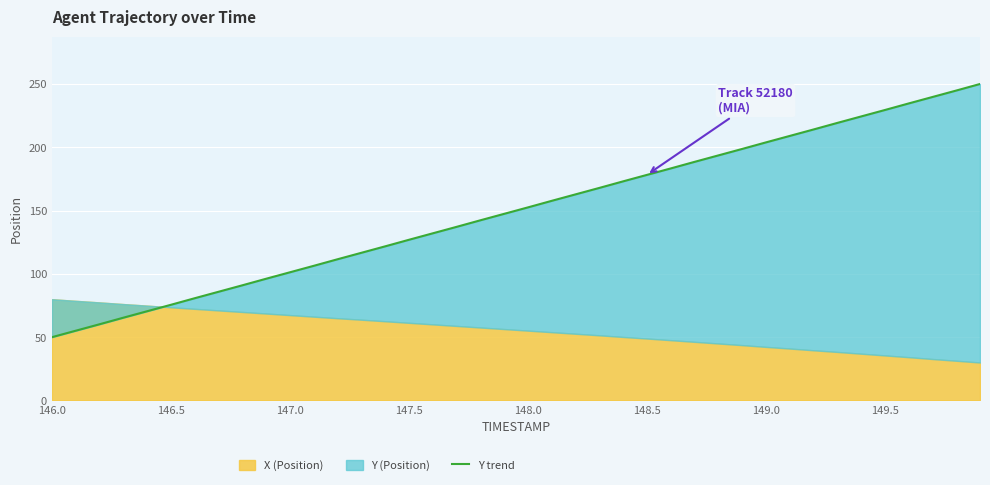

Where does the data first go above 152?

148.0